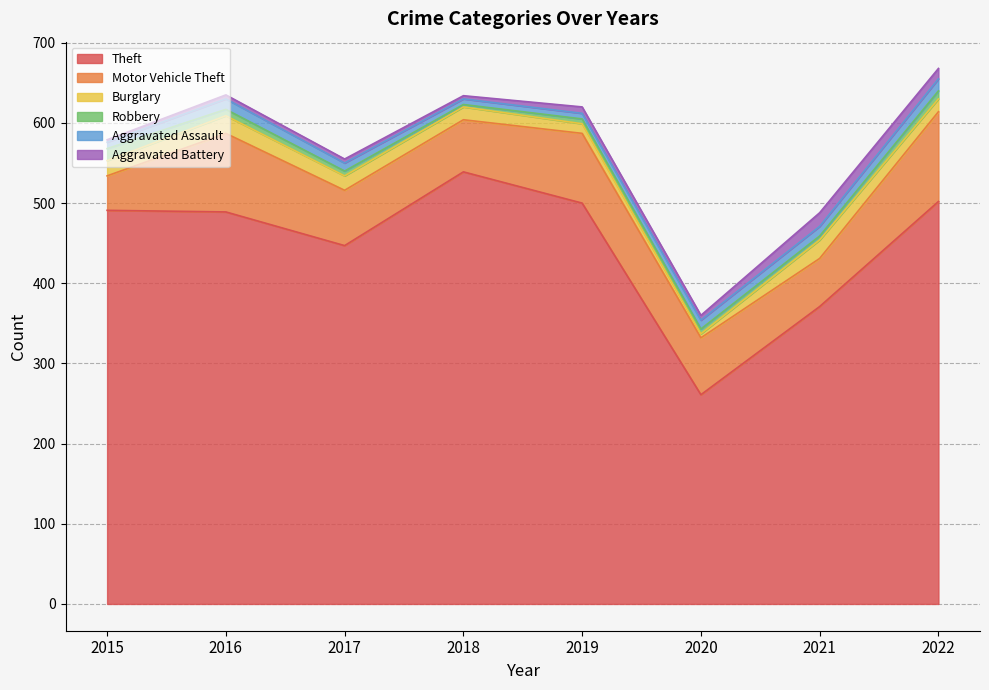

List the labels in order of Aggravated Assault value, largest first.

2022, 2016, 2021, 2020, 2017, 2015, 2018, 2019